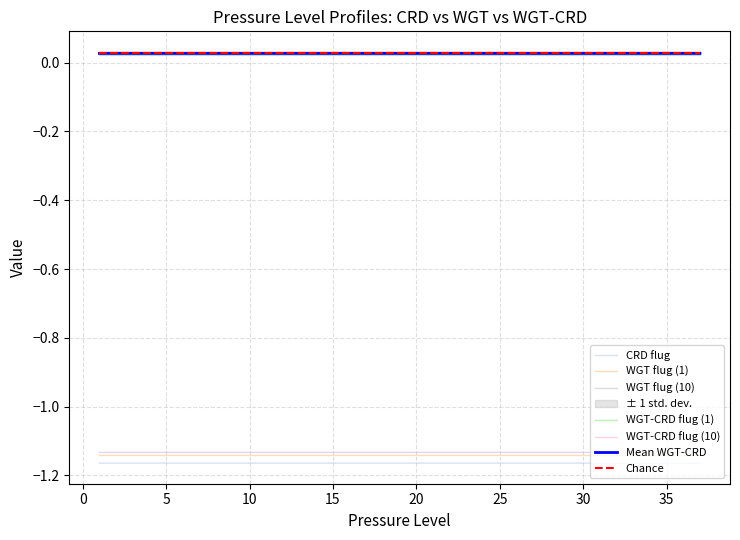

Between 18 and 22, which is larger?

18